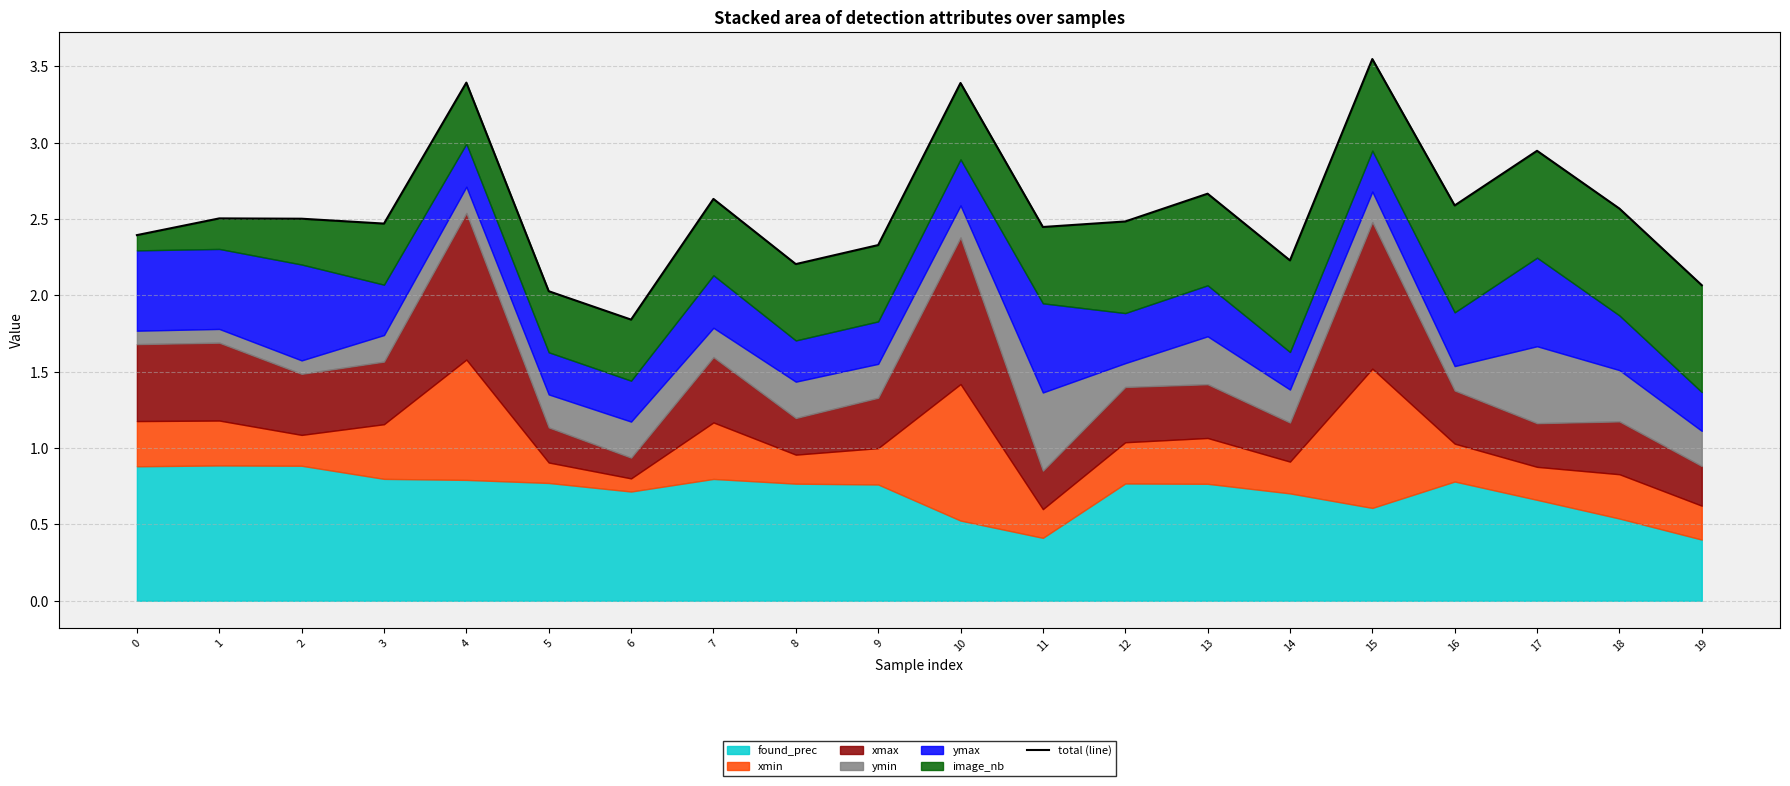

How many data points are above 2?

19